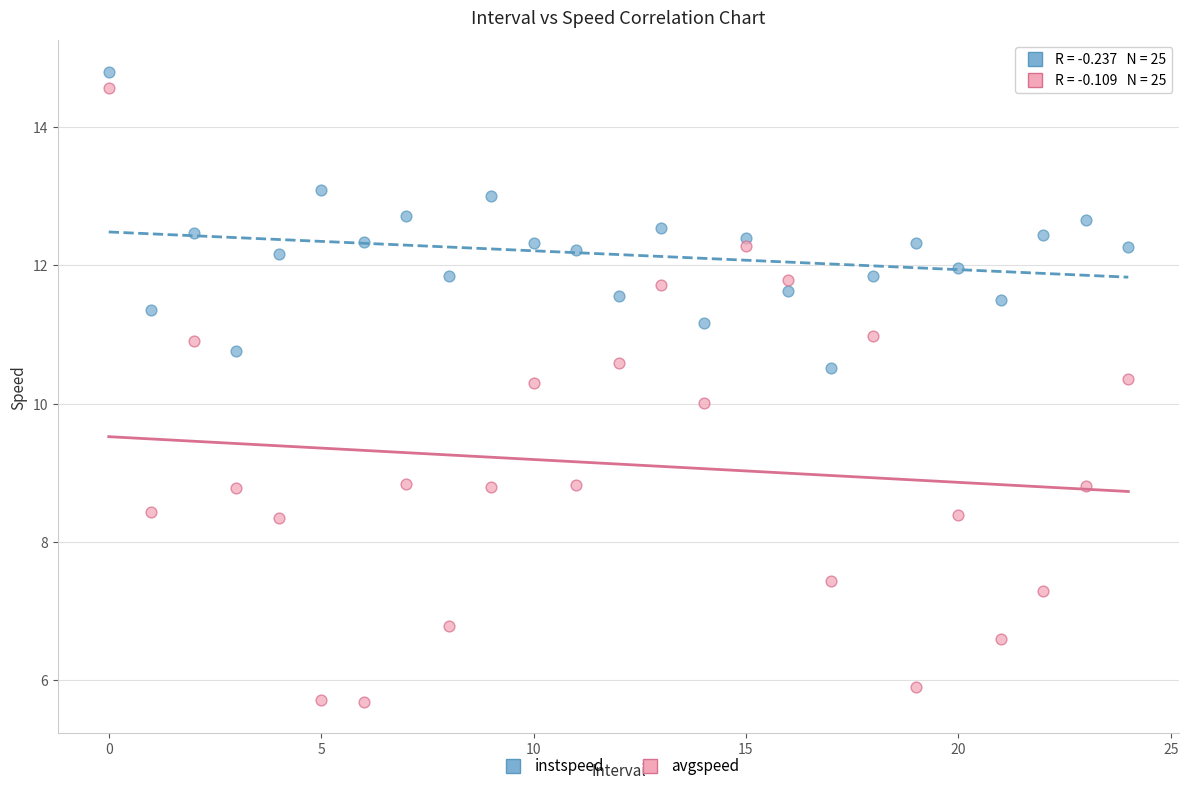

Which series has the largest Y range (max minus min)?

avgspeed